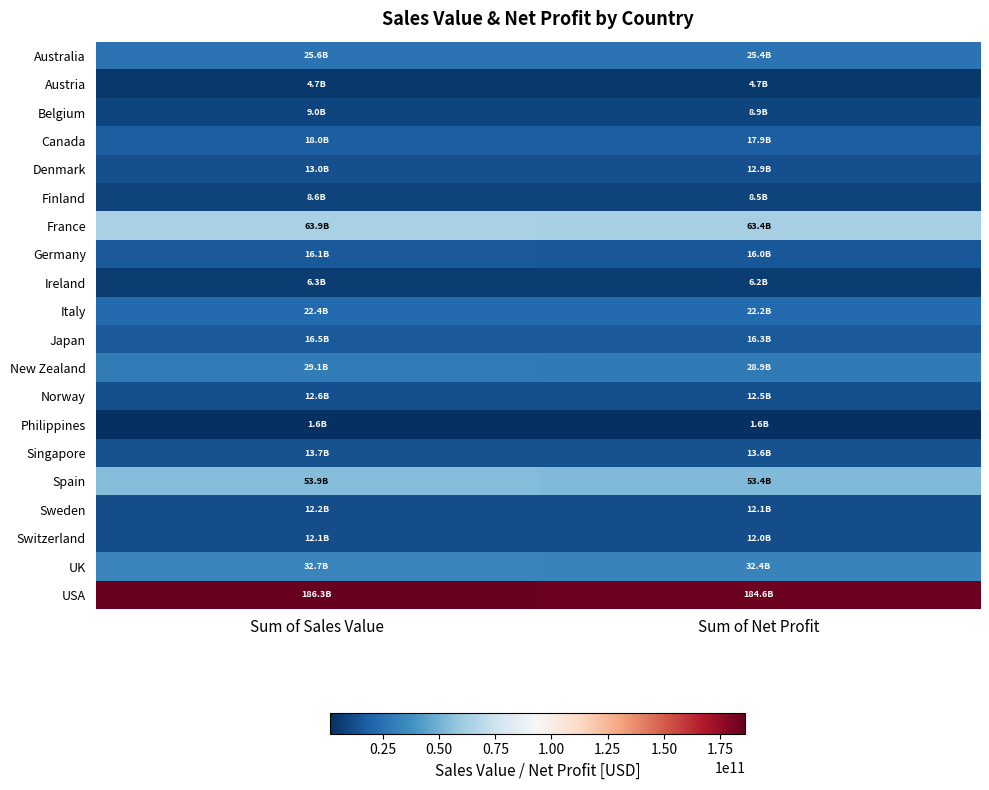

Which series has the widest spread of values?

USA